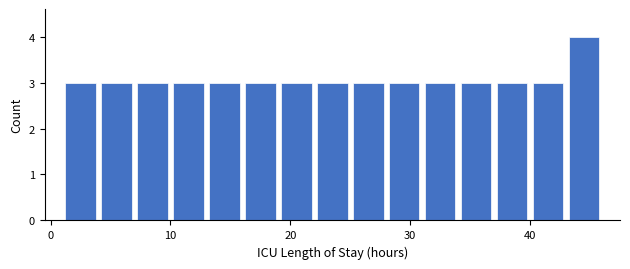

Read against the x-axis, roughly where is the centre of the tallest bar?

45